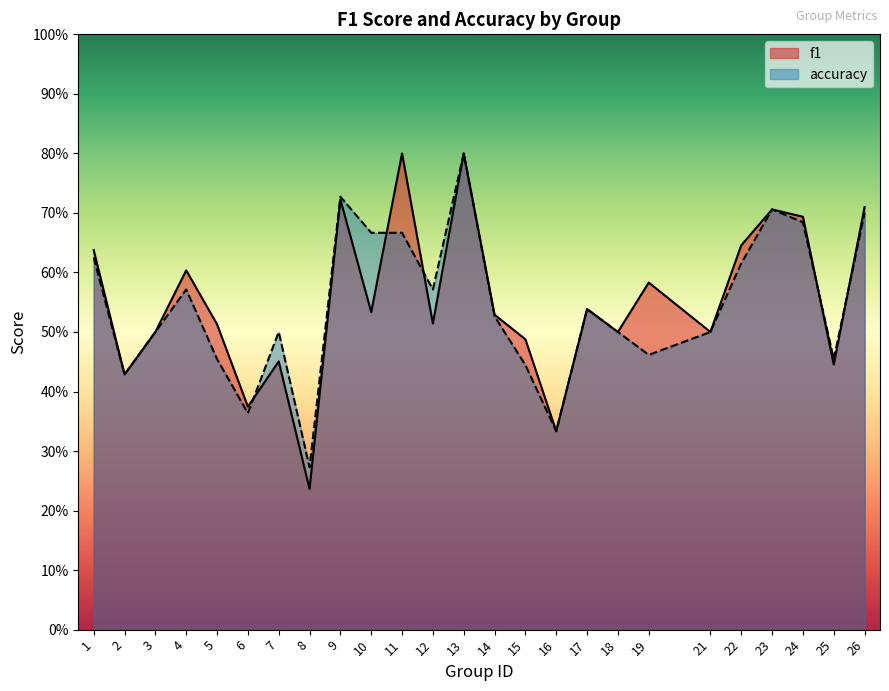

Is it true that f1 equals 0.2 at 12?

False